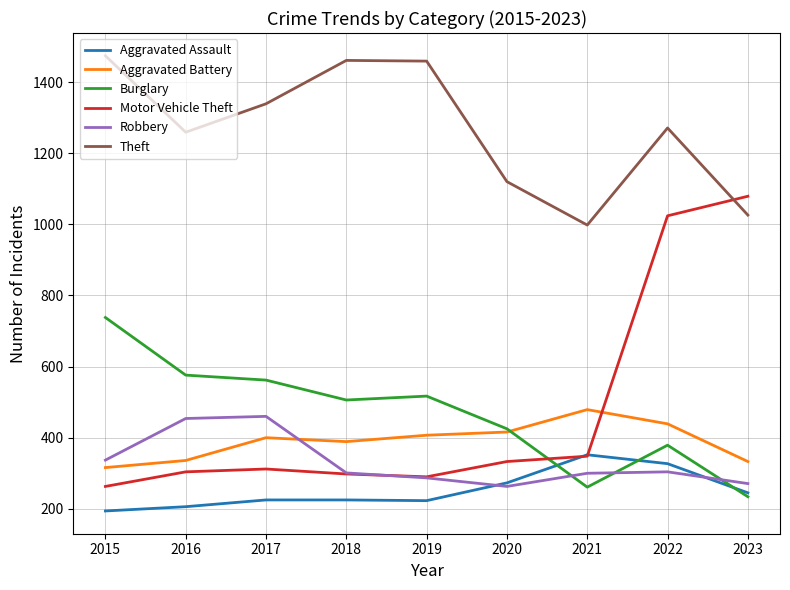

Which series changed the most between 2016 and 2022?

Motor Vehicle Theft